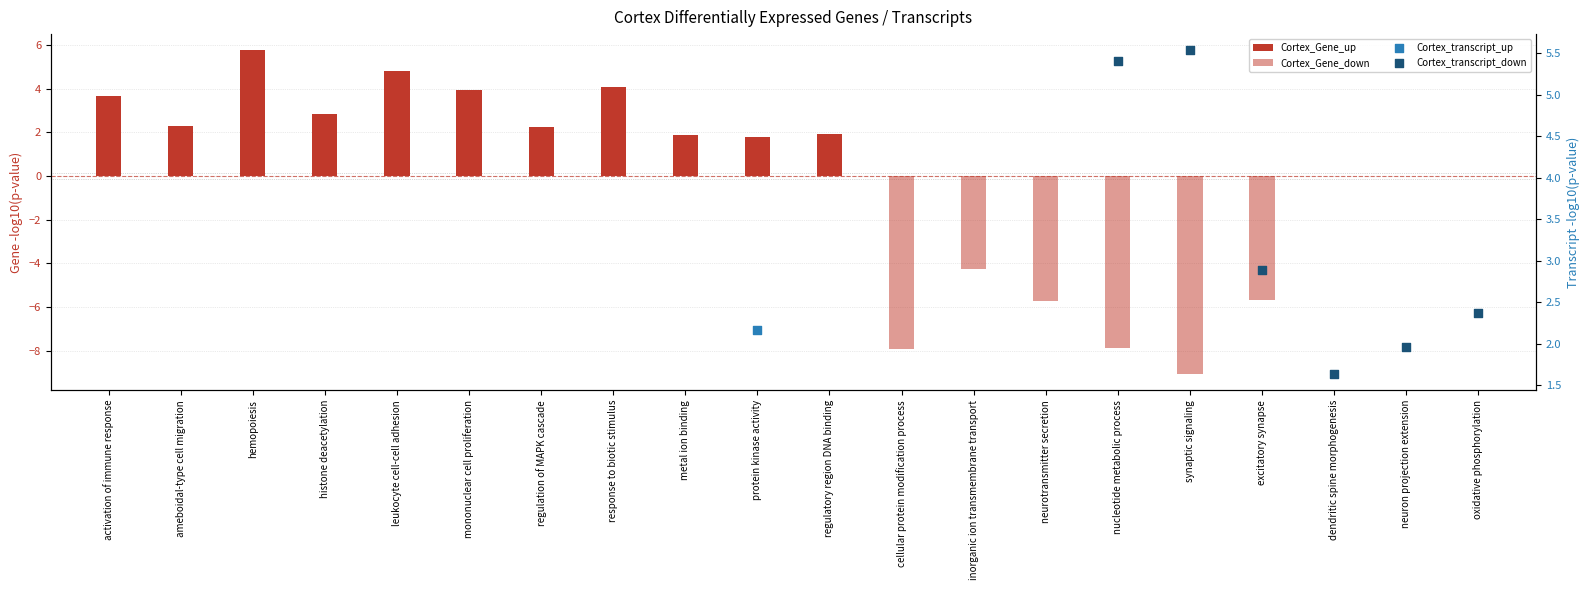

Which series contains the highest Y value?

Cortex_Gene_up